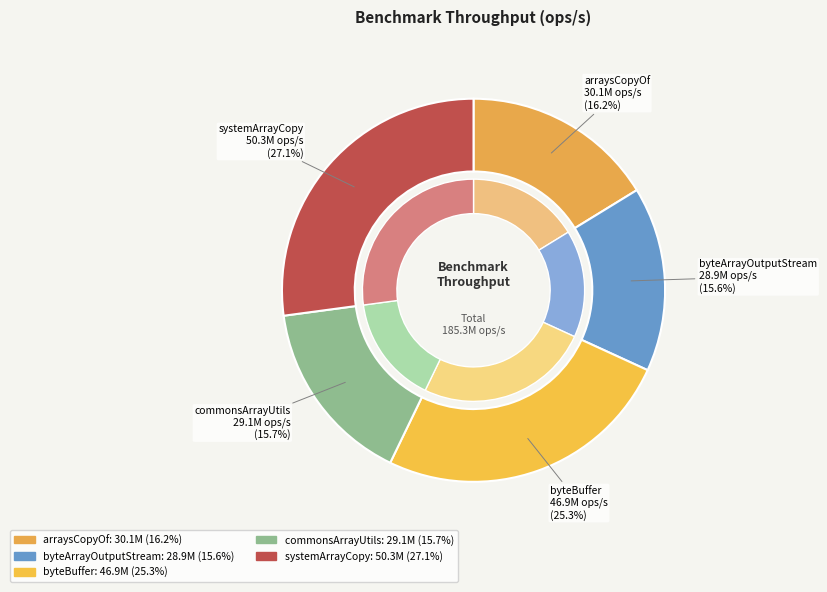

To the nearest percent, what is the difference between the largest and smallest slice percentages?

12%